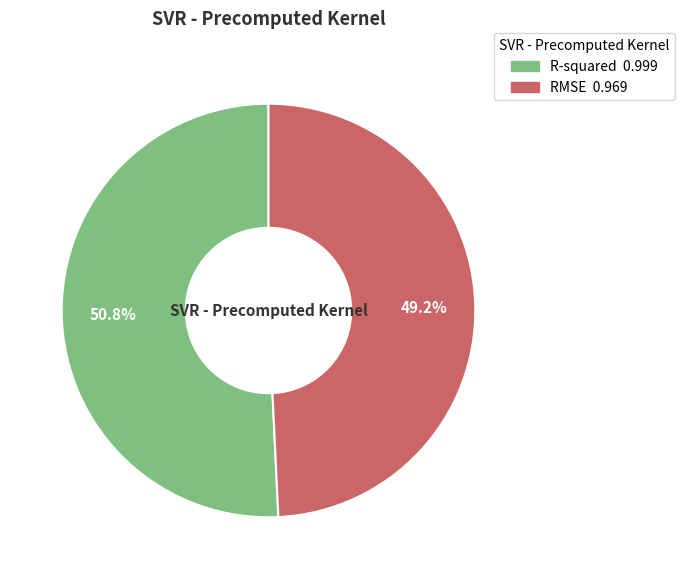

Count the number of slices in the pie.

2